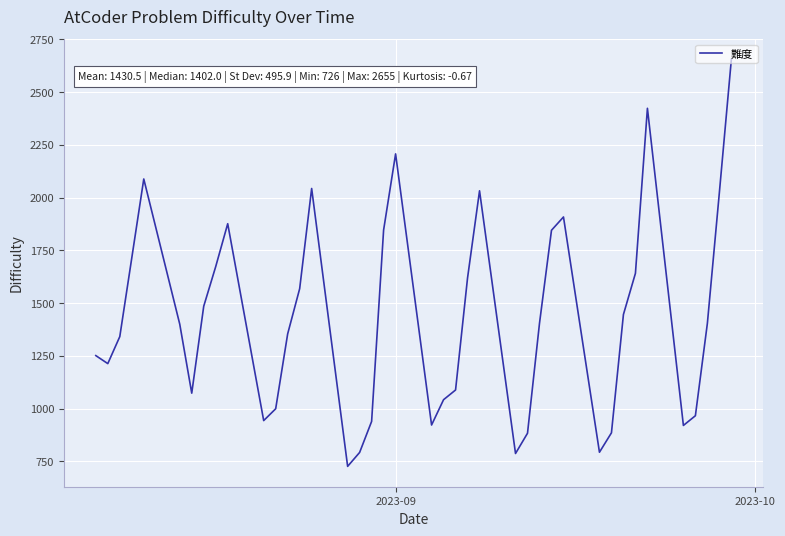

What is the minimum value shown in the chart?

726